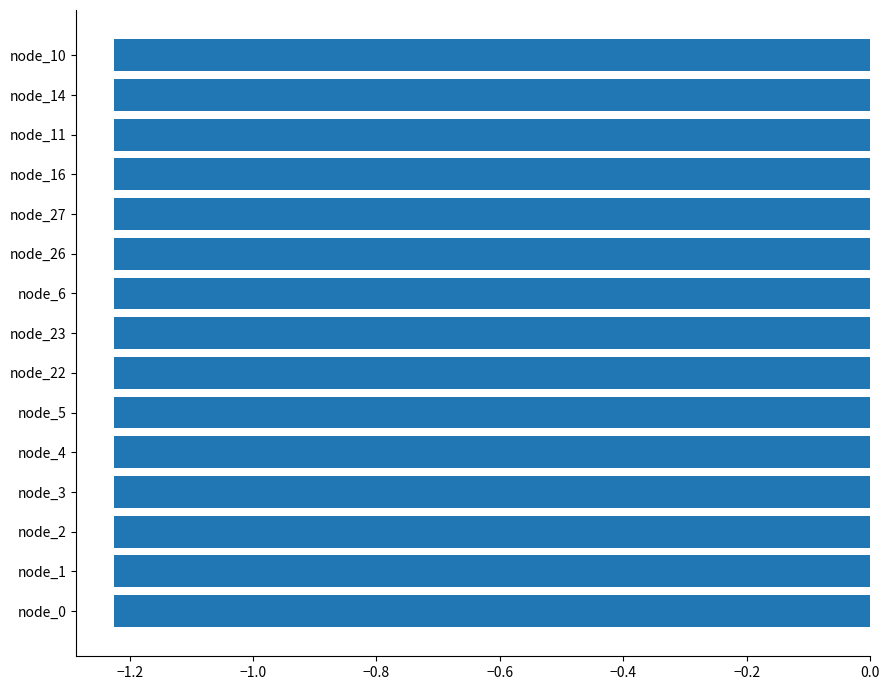

Which label corresponds to the smallest value in the chart?

node_0